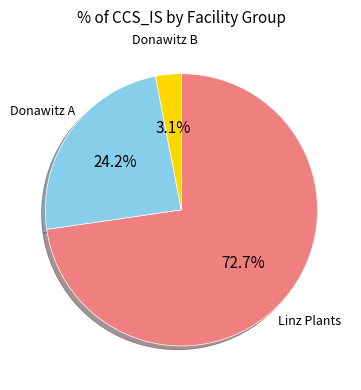

Is there a majority slice in this chart?

Yes